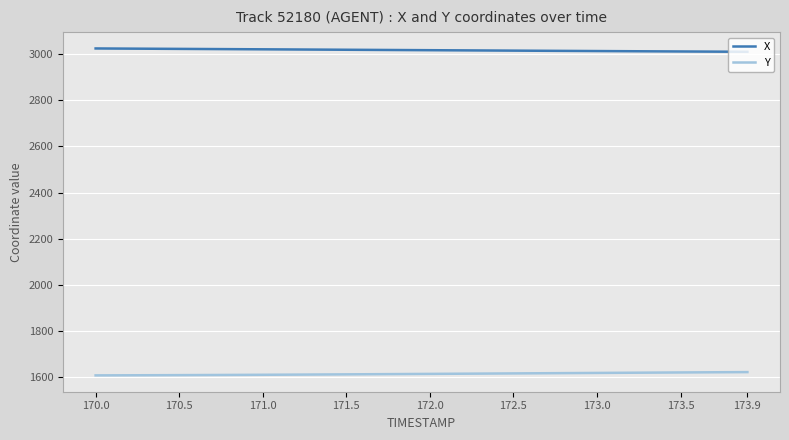

What is the maximum value for Y?

1622.2